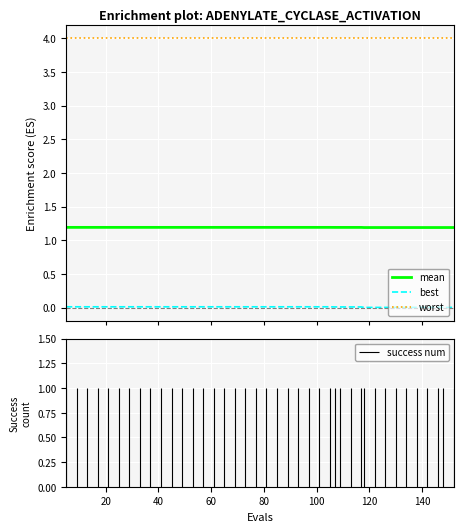

True or false: best and mean intersect in this chart.

False